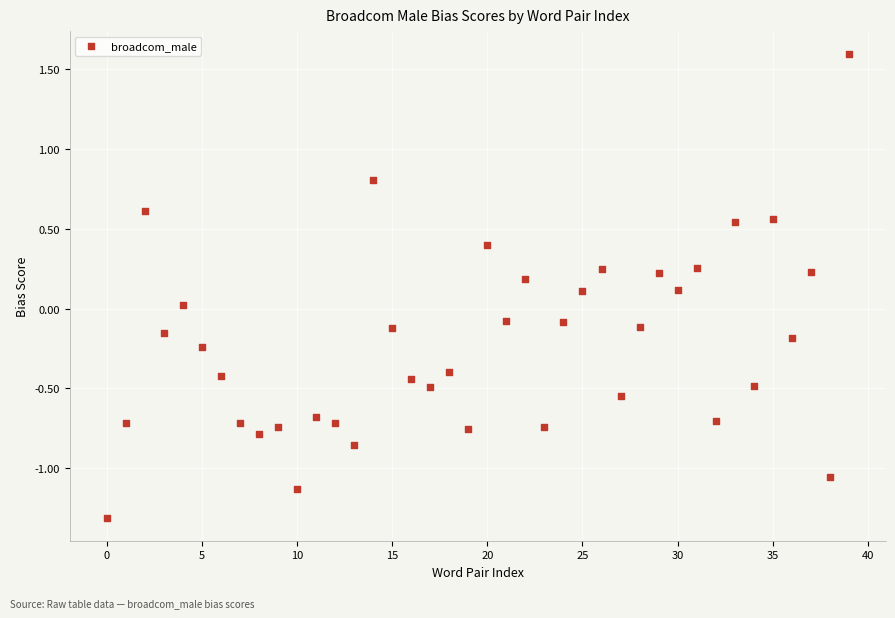

What is the range of Y values (max minus min)?

2.9